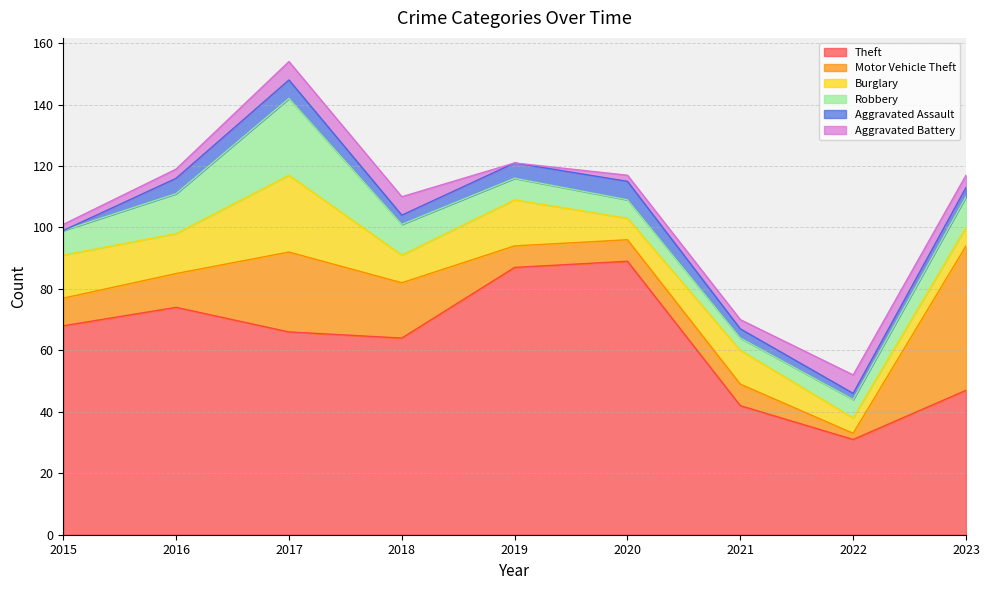

Rank the categories by Aggravated Battery value from lowest to highest.

2019, 2015, 2020, 2016, 2021, 2023, 2017, 2018, 2022